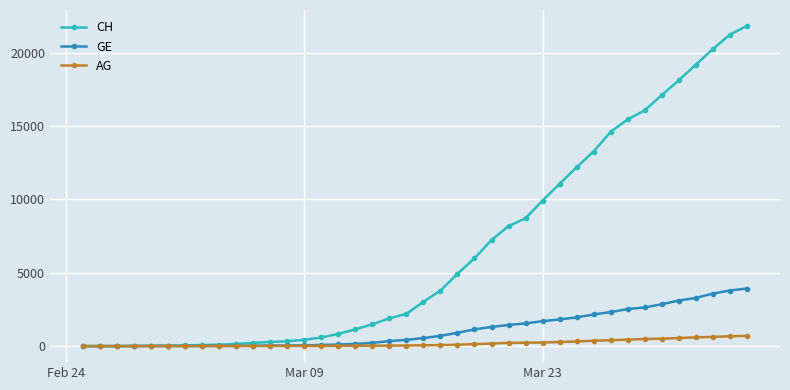

What are all the series names shown in the legend?

CH, GE, AG